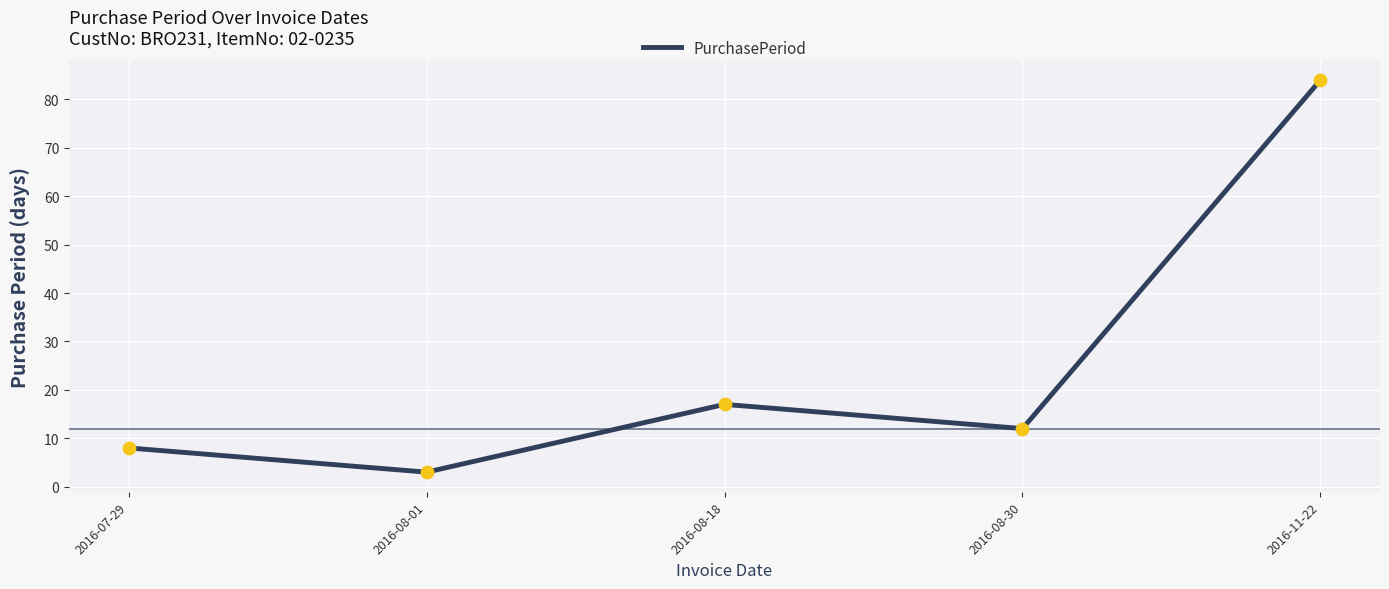

Between 2016-08-01 and 2016-08-30, which is larger?

2016-08-30